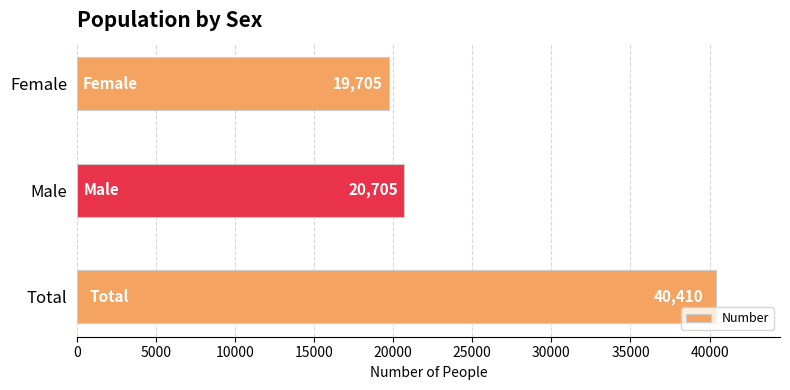

List the labels in order of value, largest first.

Total, Male, Female